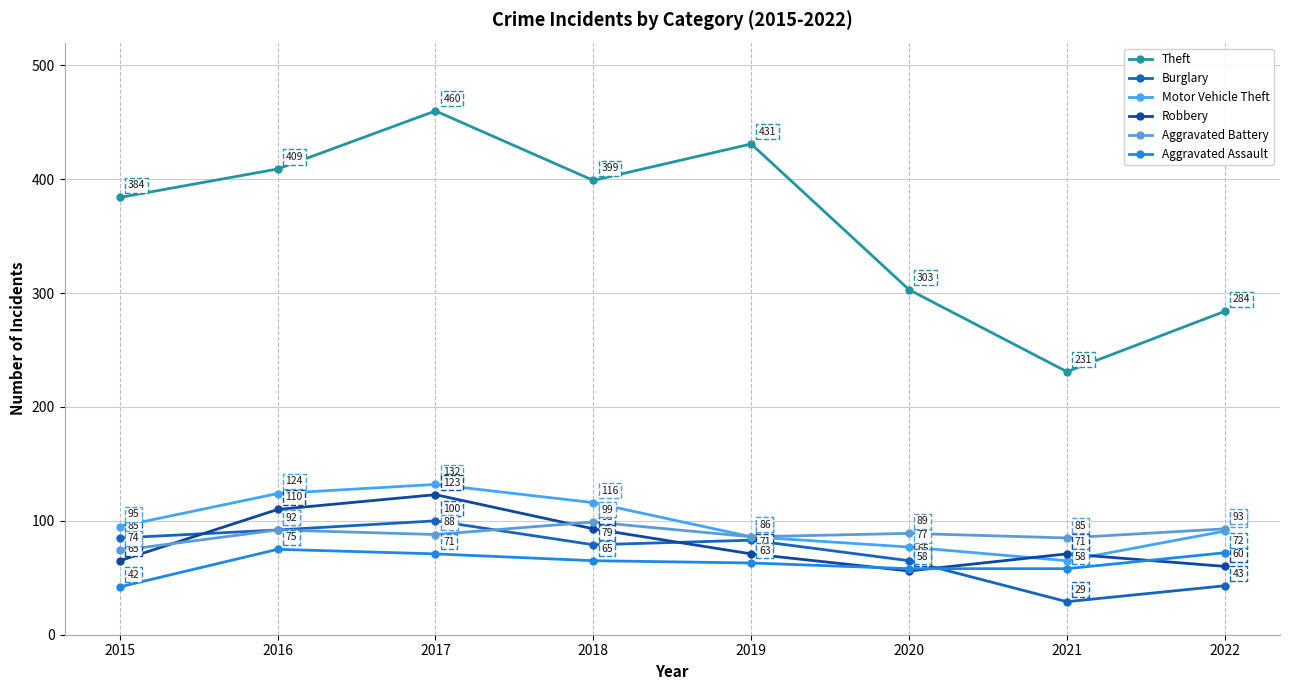

Where is the first local minimum for Burglary?

2018